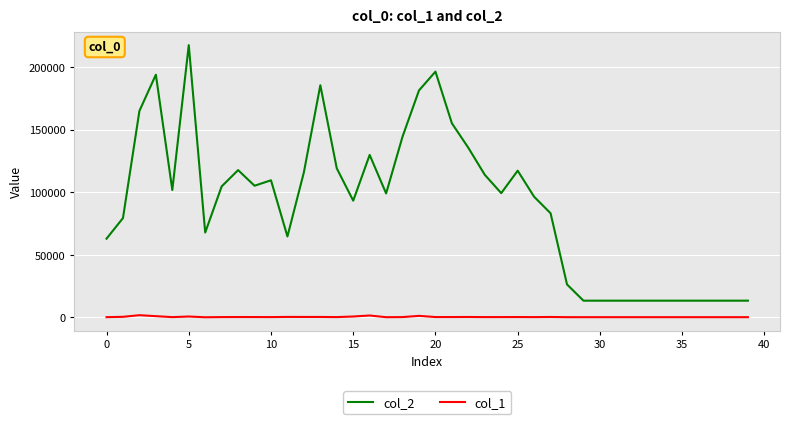

Which series has the largest total across all categories?

col_2